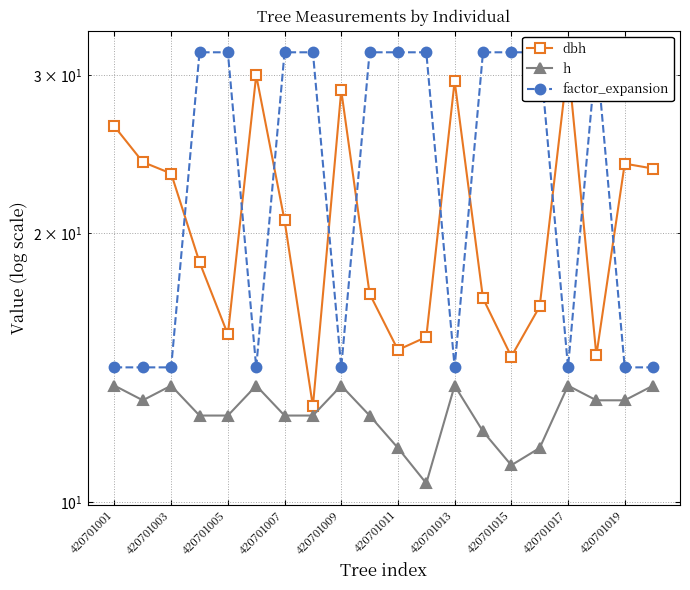

What is the lowest value of the h series?

10.5